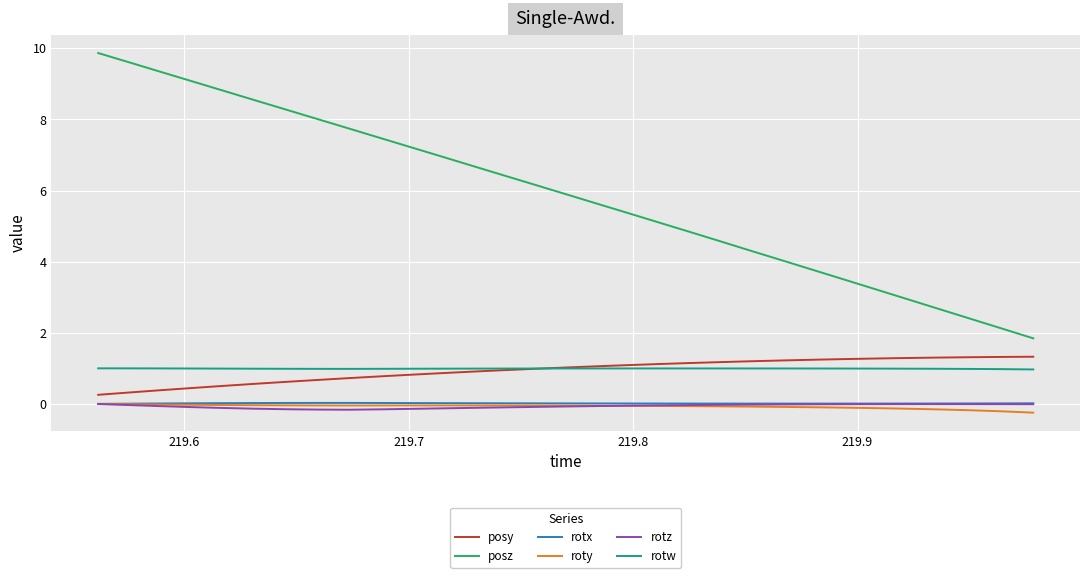

True or false: rotz and rotw cross at least once.

False